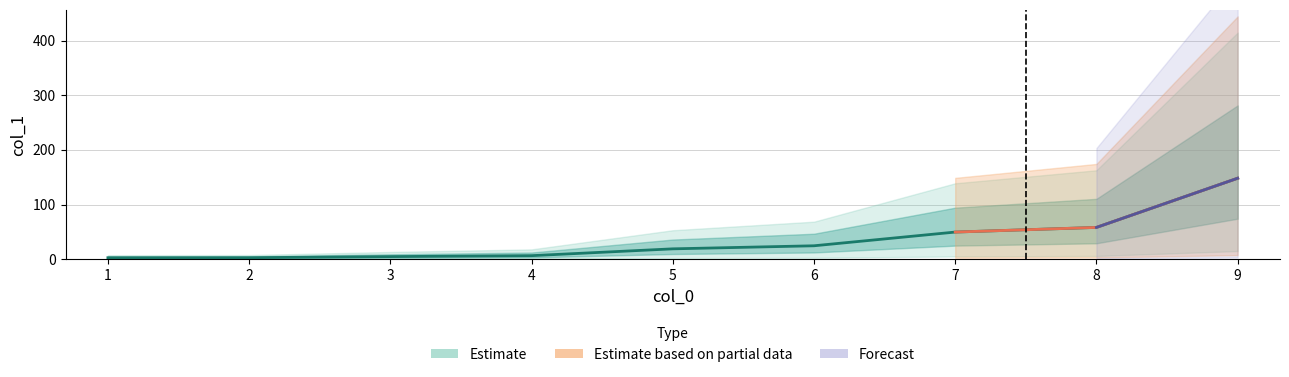

What is the maximum value shown in the chart?

148.1